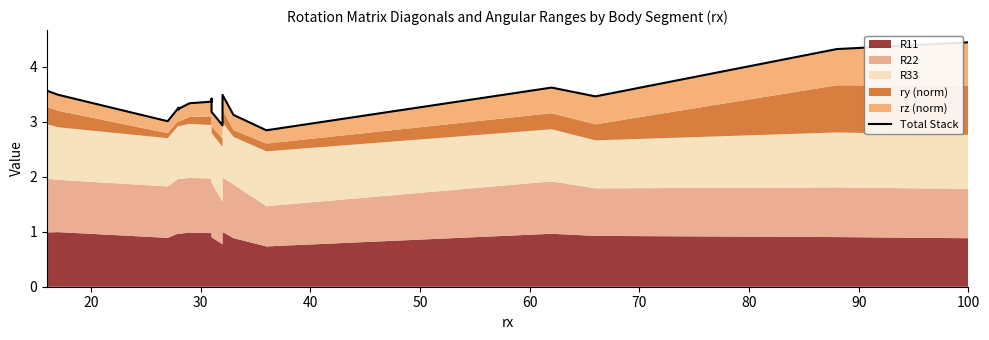

How many interior local valleys (lower than both neighbors) does the data have?

5